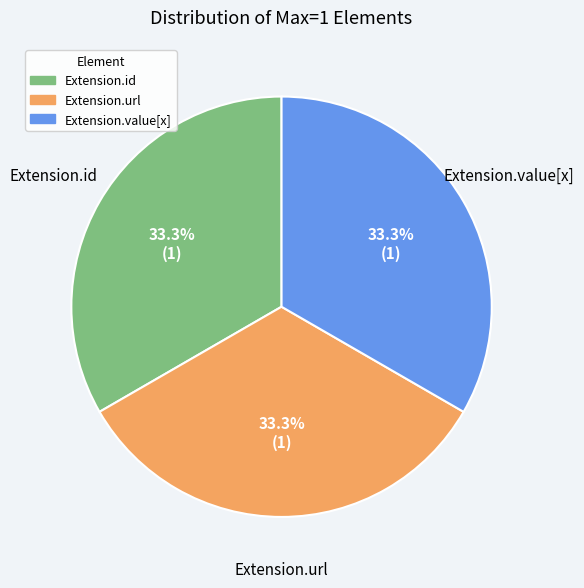

Does any single category account for the majority?

No